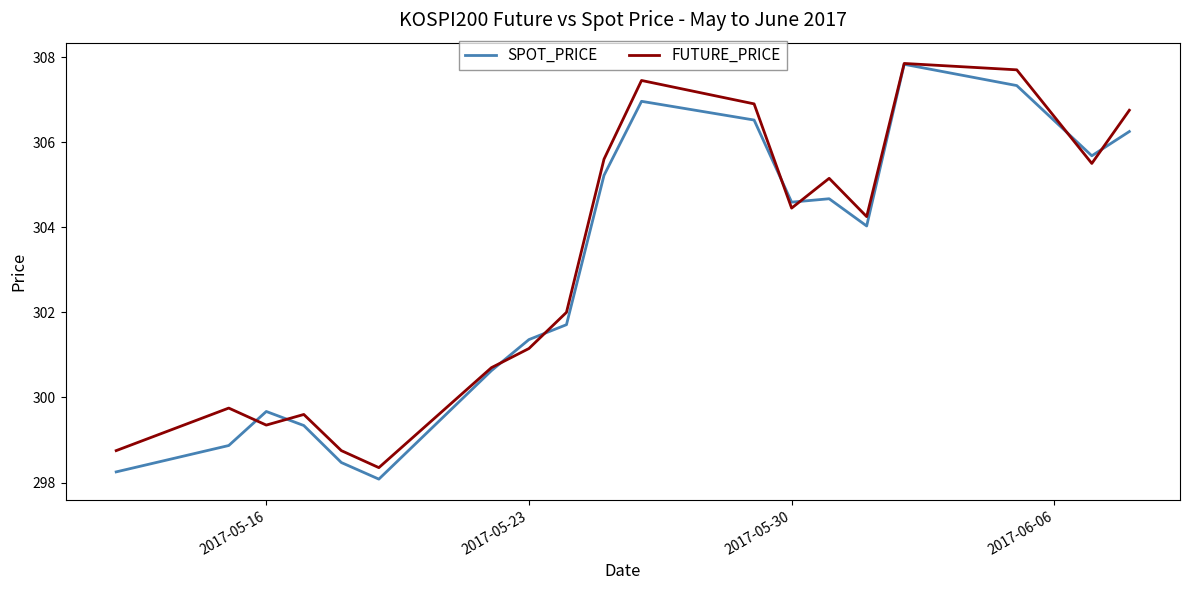

What is the lowest value of the SPOT_PRICE series?

298.1